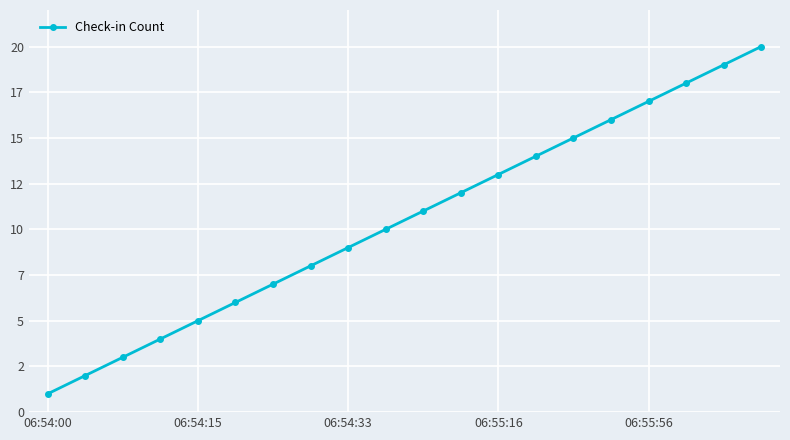

Does the chart display data point markers on the line(s)?

Yes